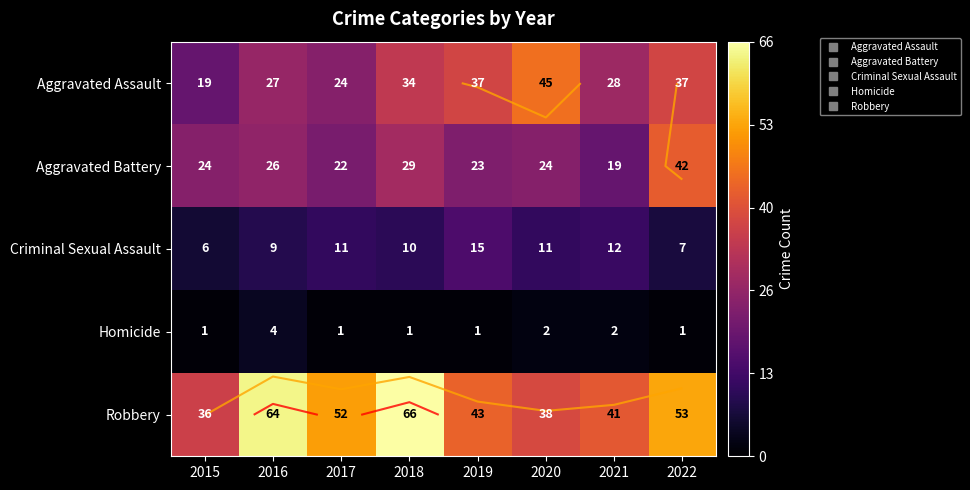

What is the difference between the maximum and minimum values in the Homicide series?

3